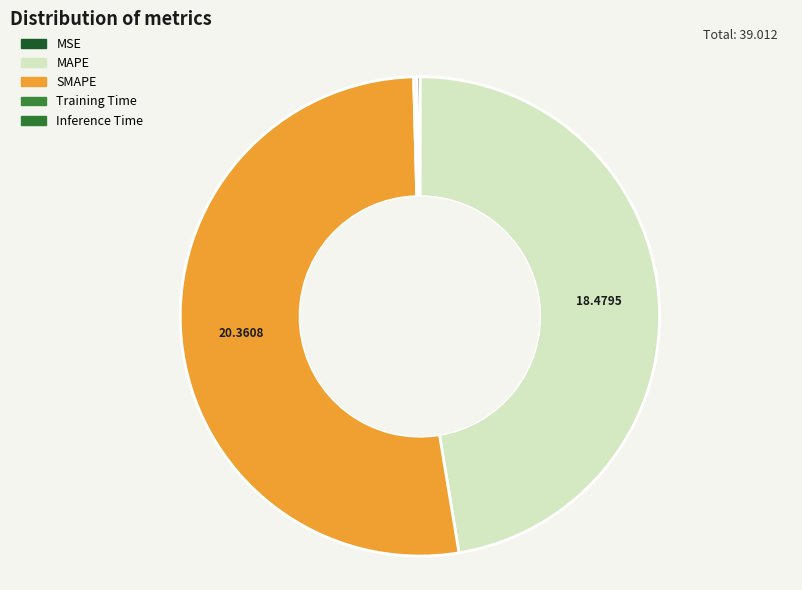

The SMAPE slice represents 66% of the pie. True or false?

False